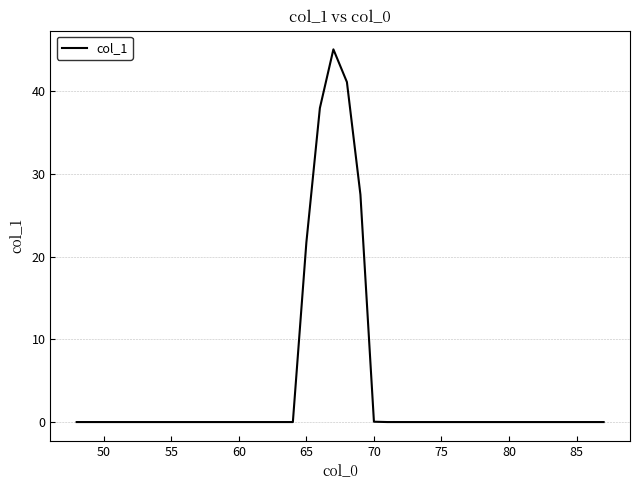

What is the greatest value displayed?

45.1